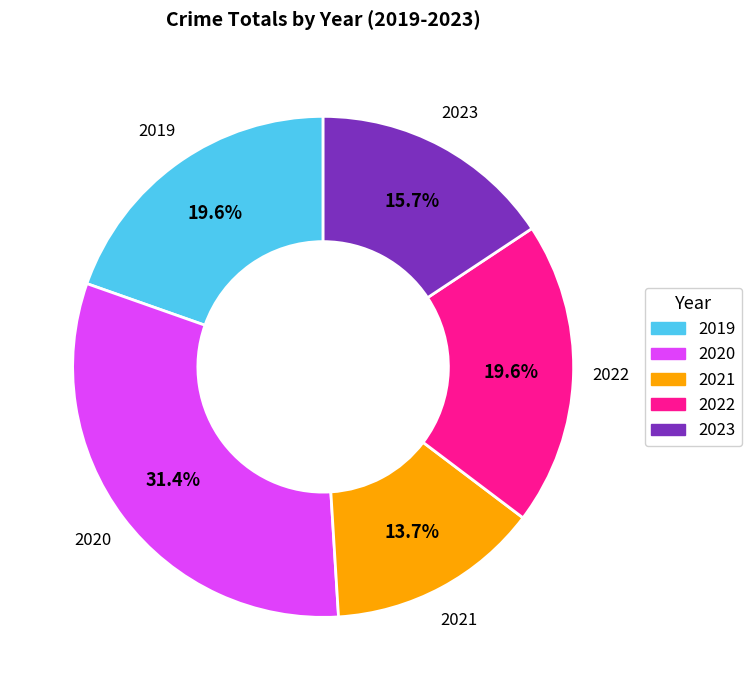

What is the total percentage of 2021 and 2019?

33.3%